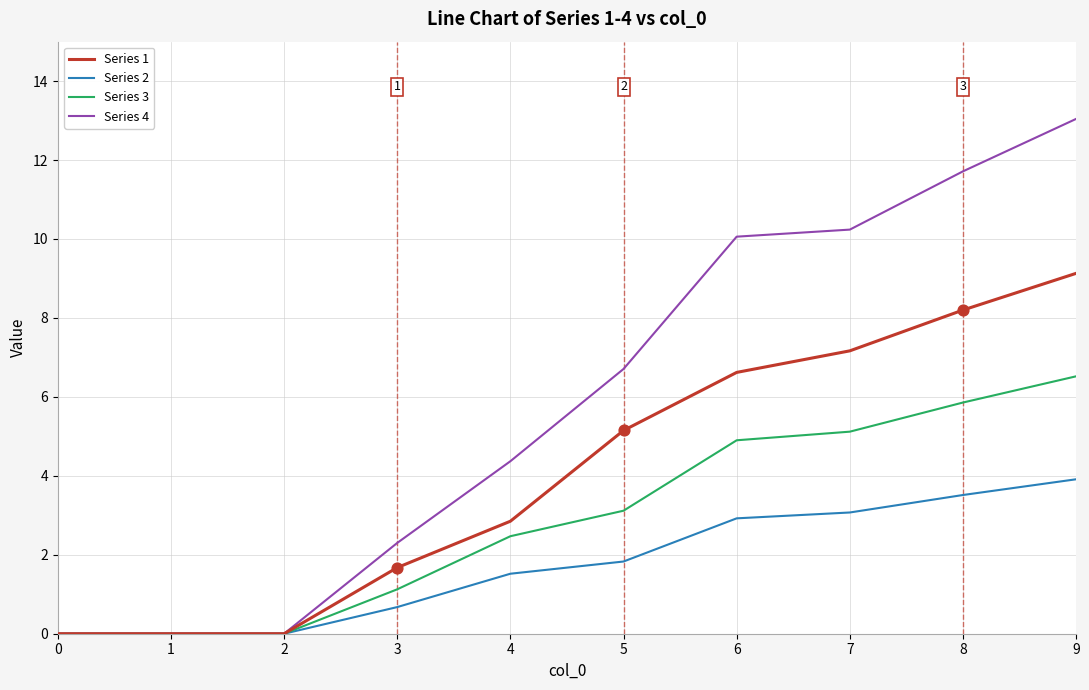

At how many categories does at least one series exceed 8?

4